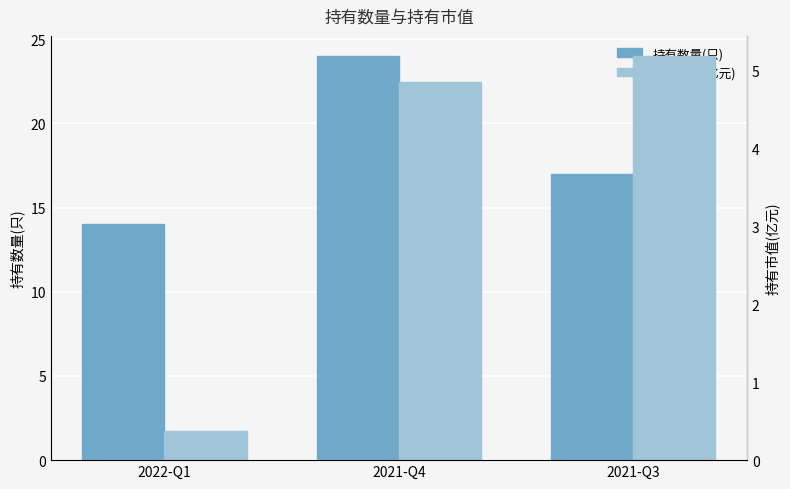

What is the value of the 持有市值(亿元) bar at the 1st from the left?

0.4